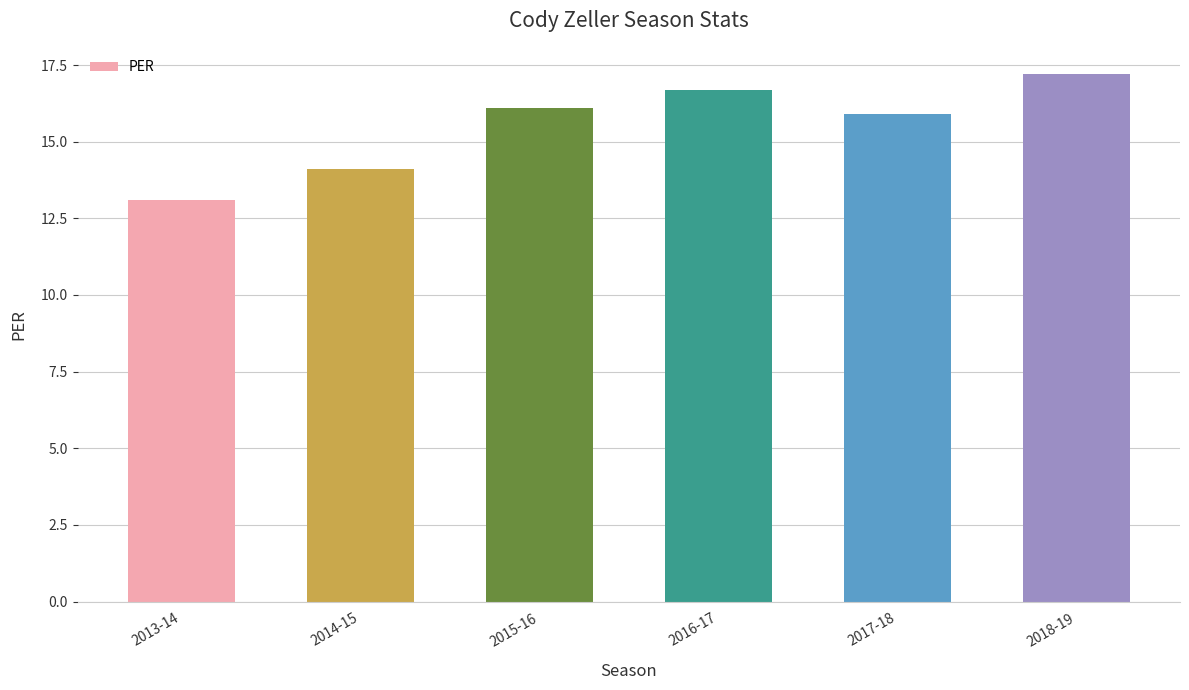

Which label corresponds to the smallest value in the chart?

2013-14